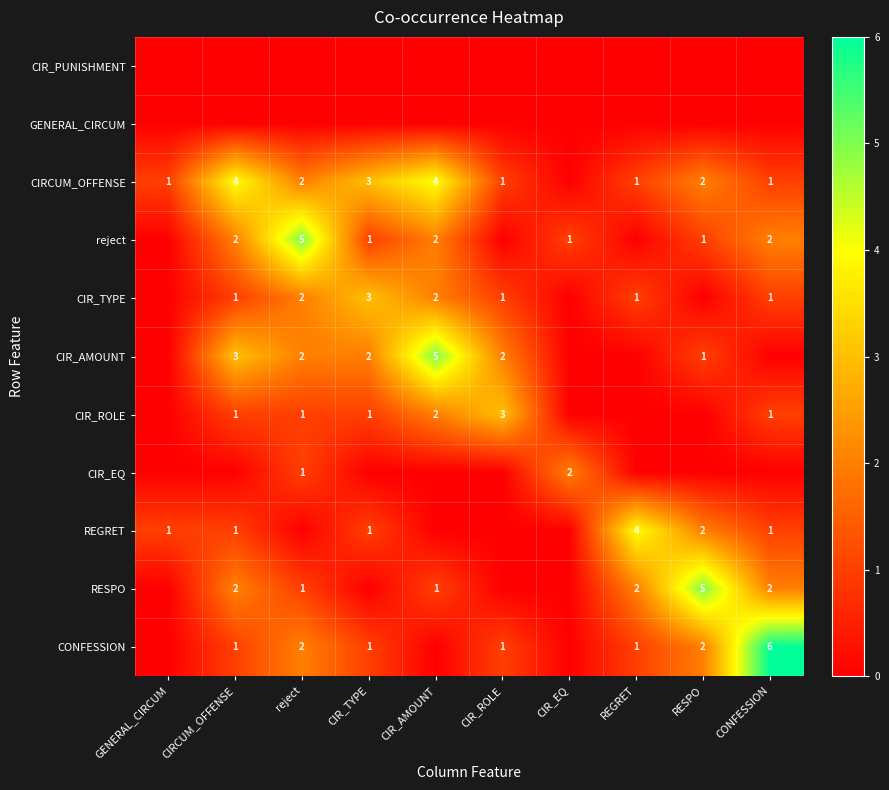

What is the sum of the CIR_ROLE values at CONFESSION and CIR_AMOUNT?

3